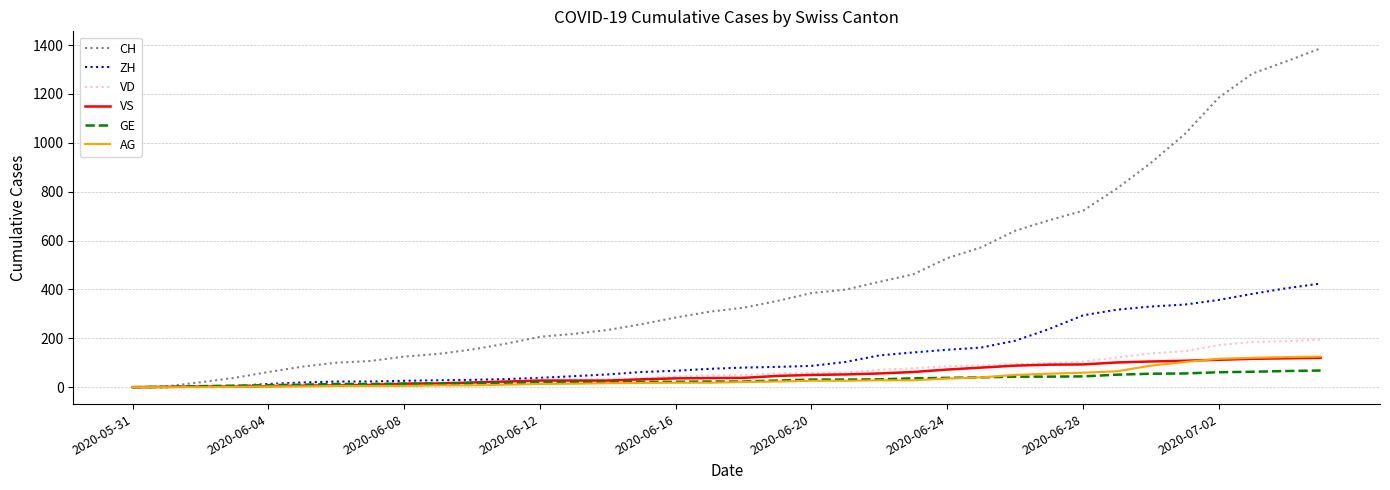

Which series has the largest total across all categories?

CH